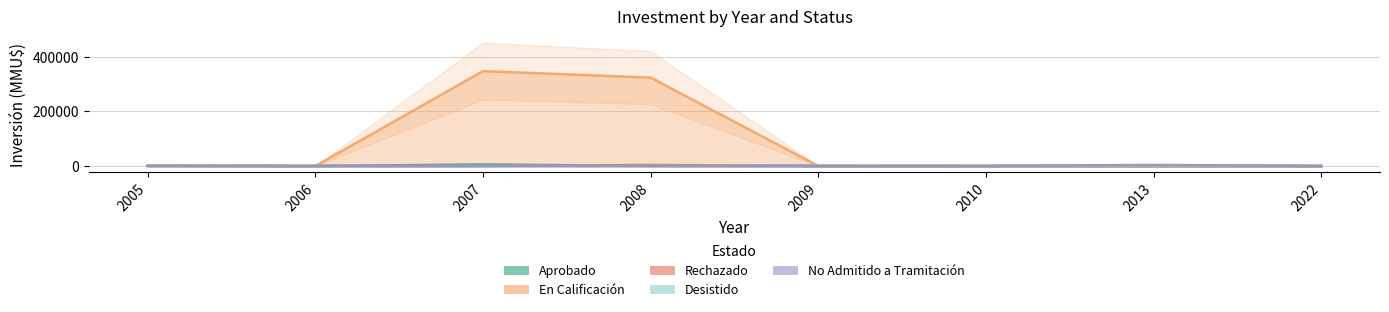

What is the average value of the Aprobado series?

866